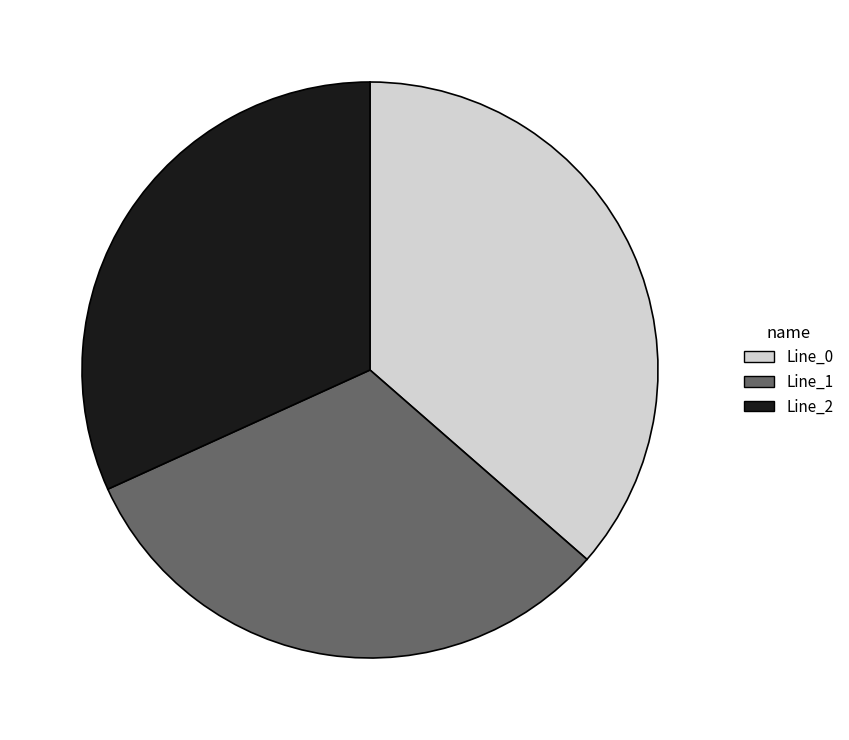

Combined, do Line_2 and Line_1 account for over 50%?

Yes